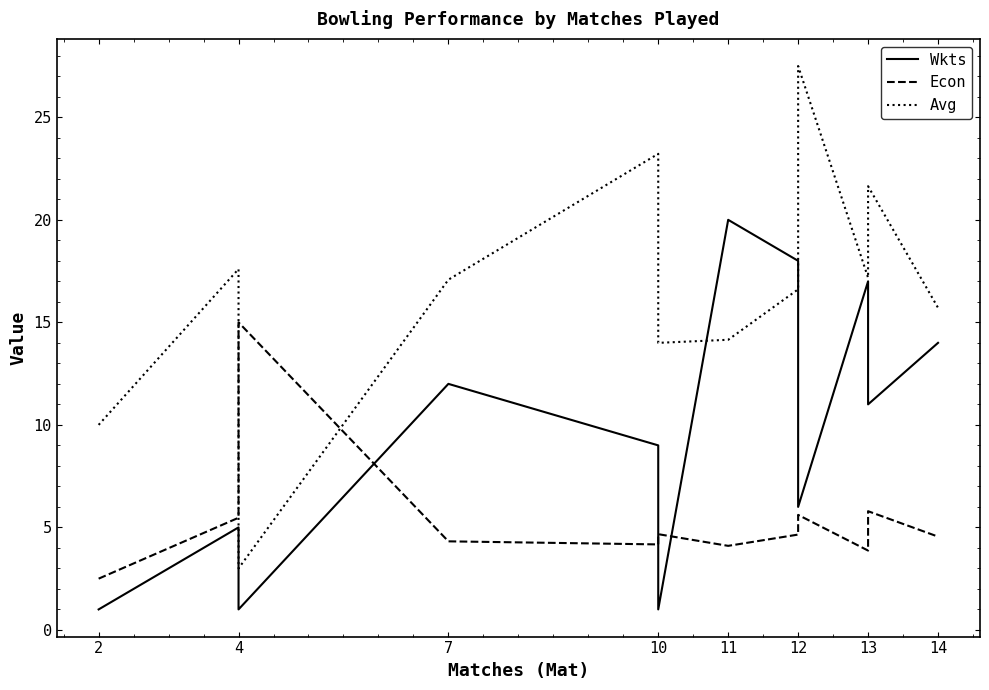

The value of Avg at 4 is 17.6. True or false?

True